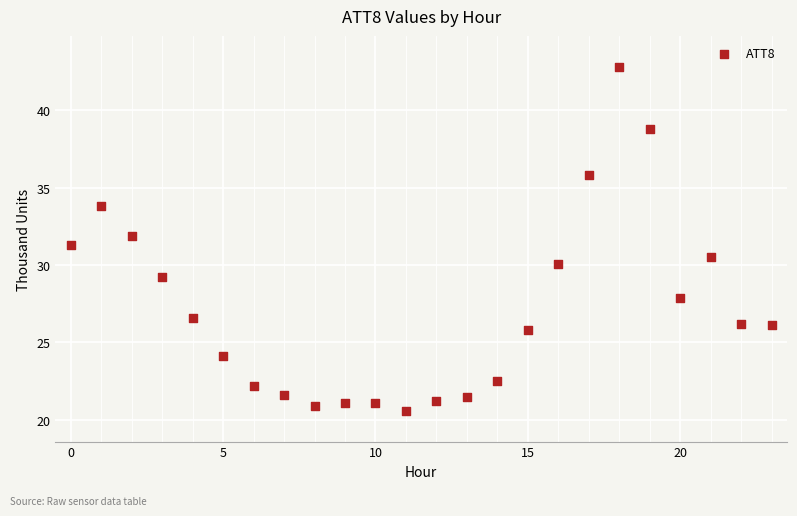

What is the range of Y values (max minus min)?

22.2